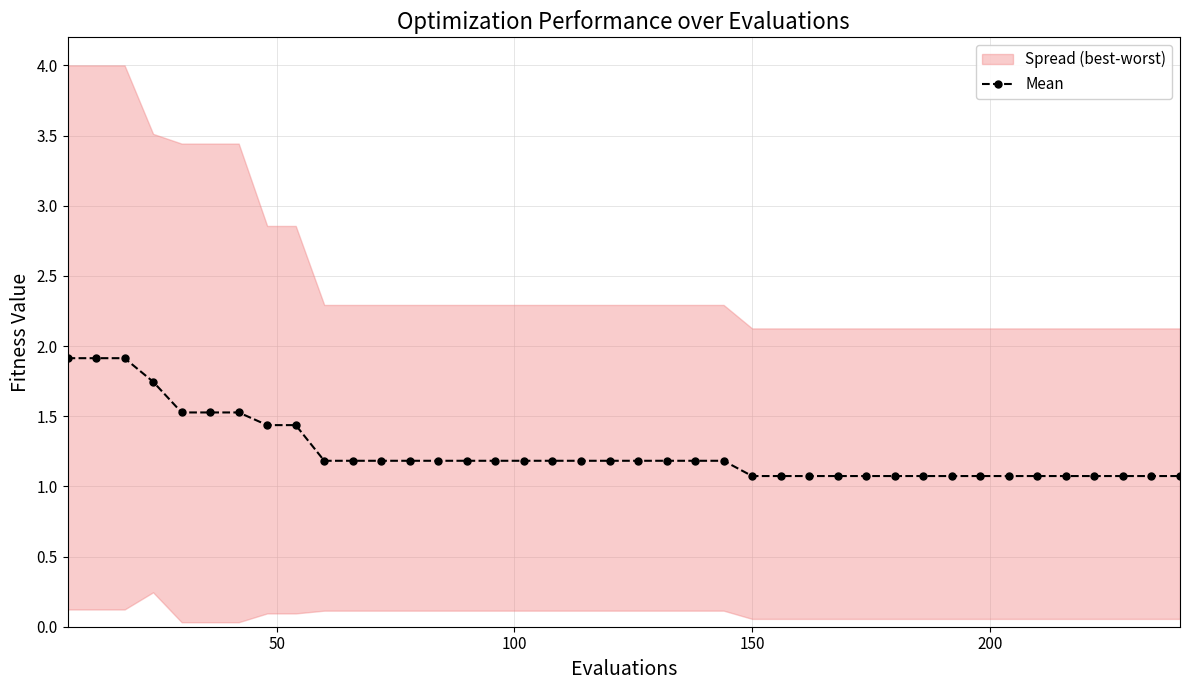

What is the value of the Mean point at the 27th from the left?

1.1